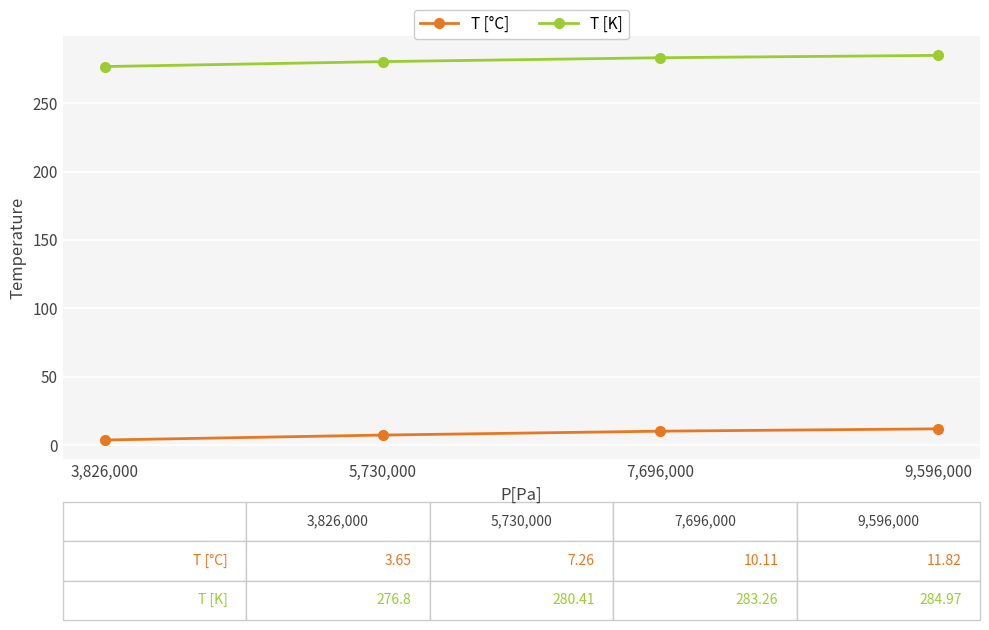

What is the minimum value for T [K]?

276.8